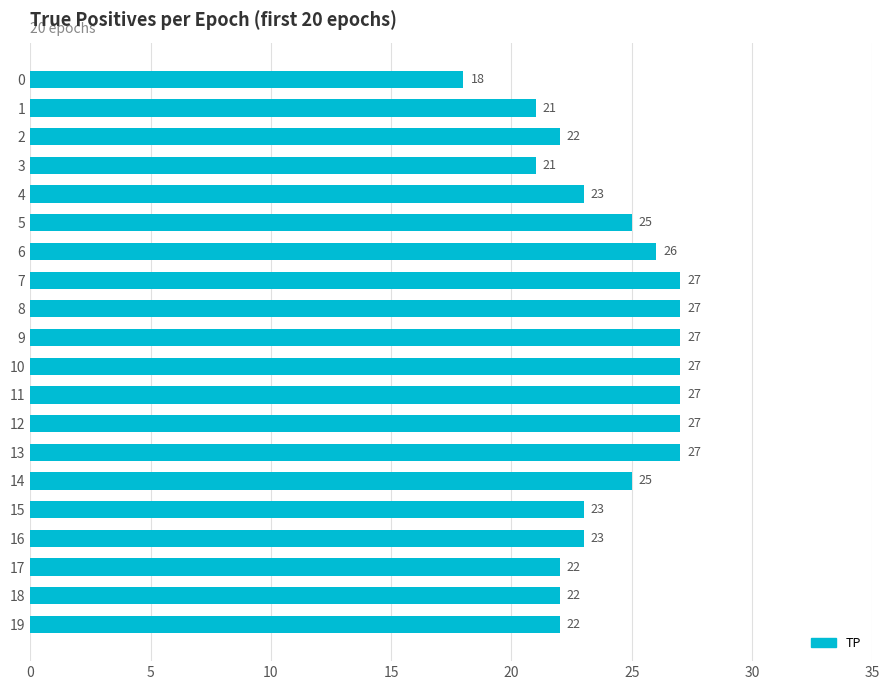

How many bars are there in total?

20